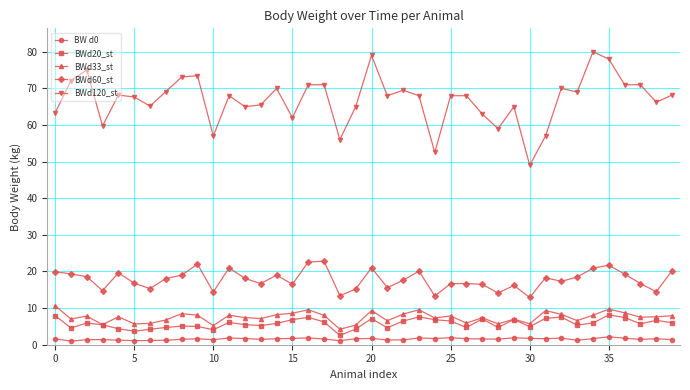

How many lines are shown in the chart?

5